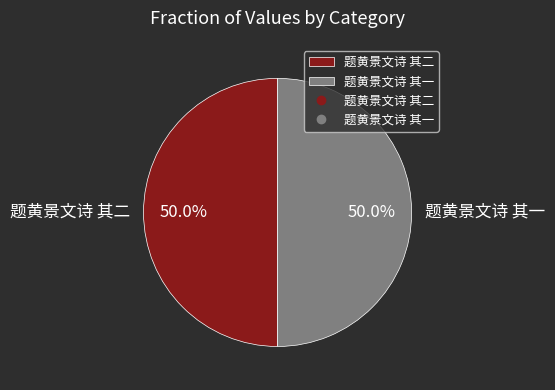

What is the ratio of the value at 题黄景文诗 其一 to the value at 题黄景文诗 其二?

1.0